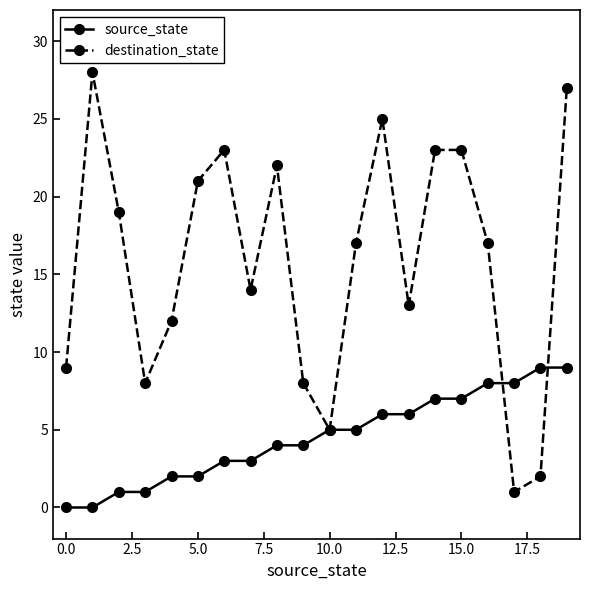

What is the value of the source_state point at the 8th from the left?

3